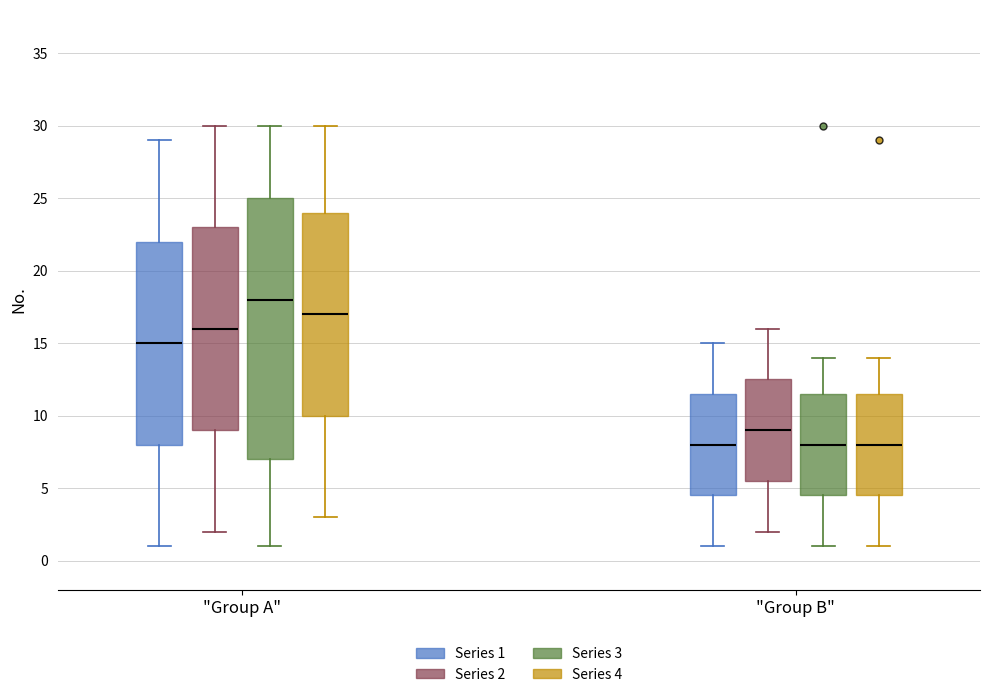

Reading left to right, transcribe this box plot: for each box, give where its median line is, the range the box spans, and where its two whiskers end, as read against the y-axis. The values are not printed on the chart, so give them approximately, as read against the axis.

"Group A" (Series 1): median 15.0, box 8.0 to 22.0, whiskers 1.0 to 29.0
"Group A" (Series 2): median 16.0, box 9.0 to 23.0, whiskers 2.0 to 30.0
"Group A" (Series 3): median 18.0, box 7.0 to 25.0, whiskers 1.0 to 30.0
"Group A" (Series 4): median 17.0, box 10.0 to 24.0, whiskers 3.0 to 30.0
"Group B" (Series 1): median 8.0, box 4.5 to 11.5, whiskers 1.0 to 15.0
"Group B" (Series 2): median 9.0, box 5.5 to 12.5, whiskers 2.0 to 16.0
"Group B" (Series 3): median 8.0, box 4.5 to 11.5, whiskers 1.0 to 14.0
"Group B" (Series 4): median 8.0, box 4.5 to 11.5, whiskers 1.0 to 14.0